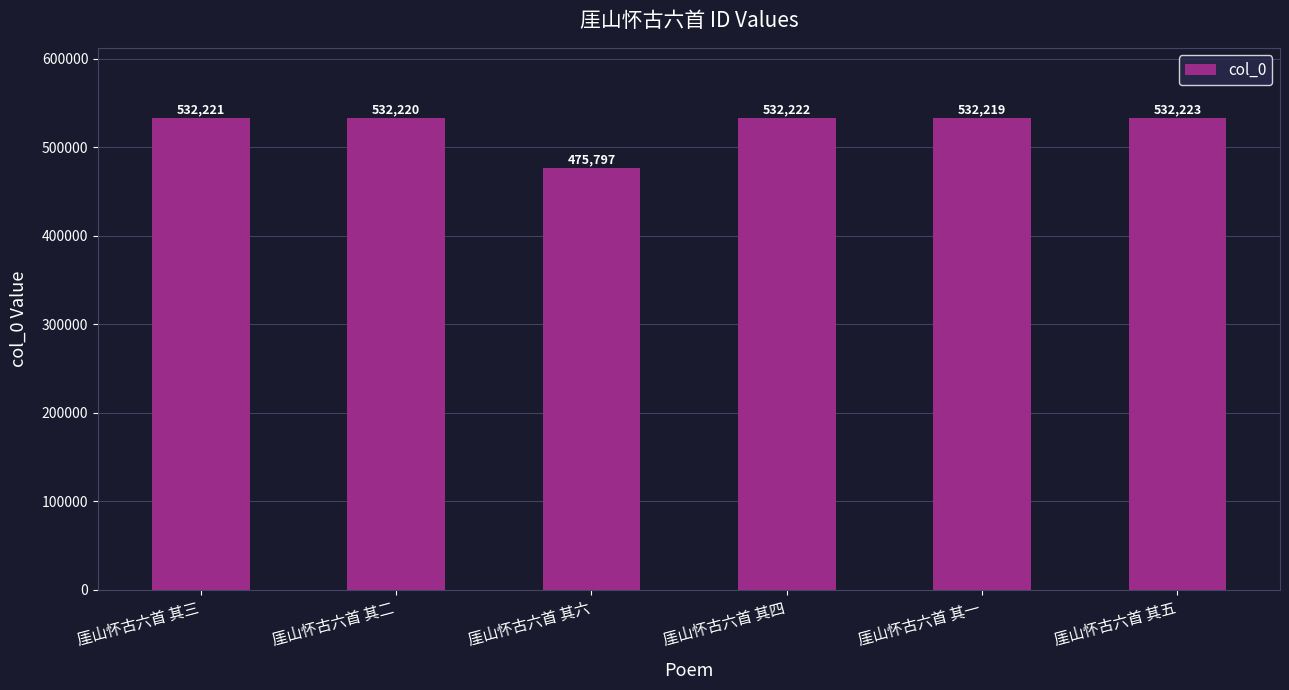

Approximately how many times larger is the value at 厓山怀古六首 其四 compared to 厓山怀古六首 其六?

1.1